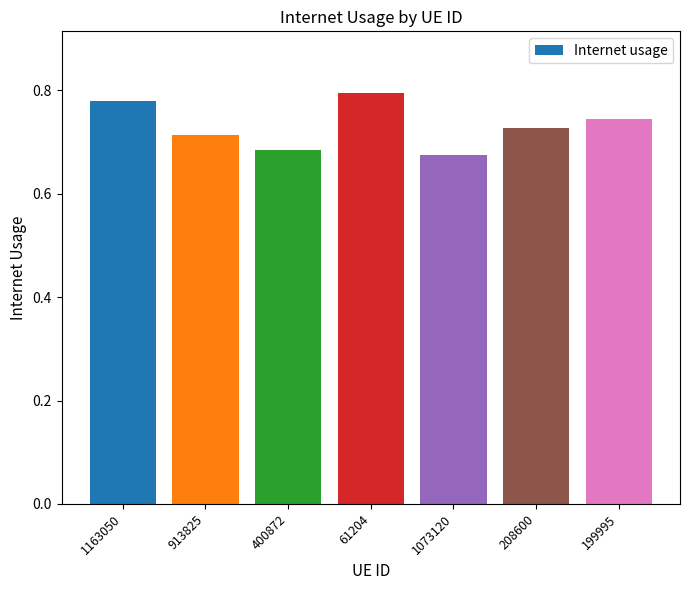

What is the difference between the second highest and second lowest values?

0.1